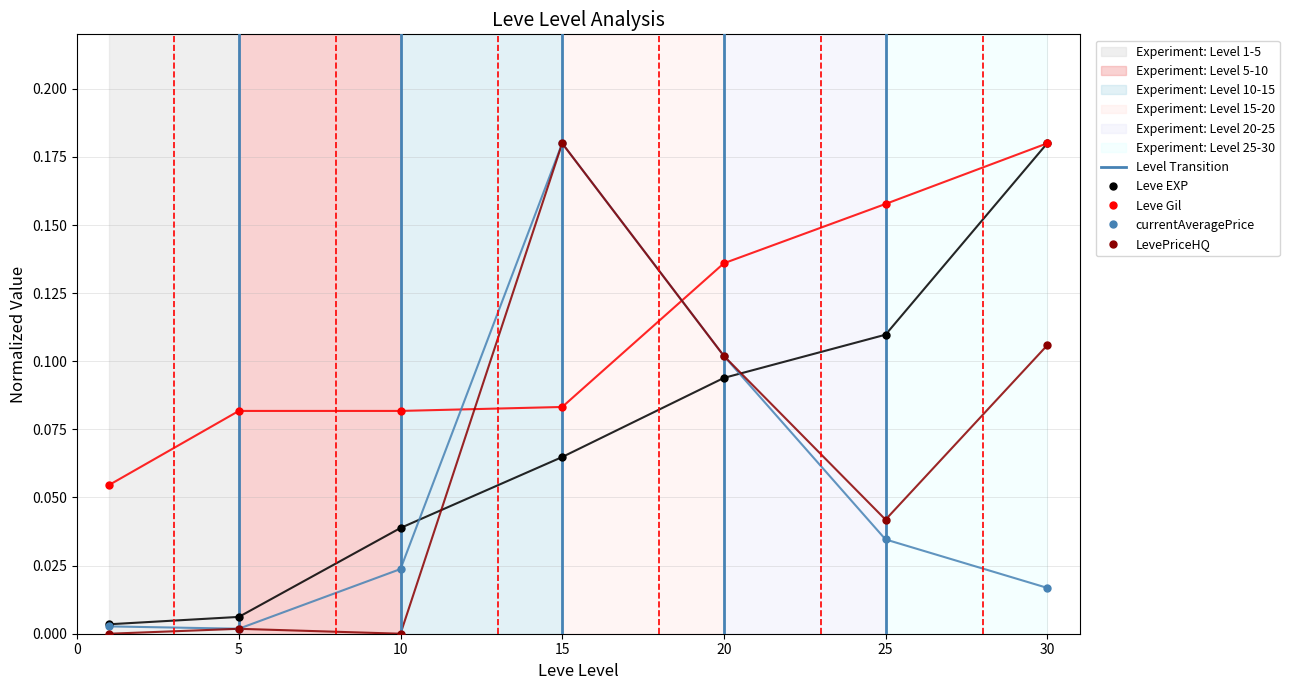

What are all the series names shown in the legend?

Leve EXP, Leve Gil, currentAveragePrice, LevePriceHQ